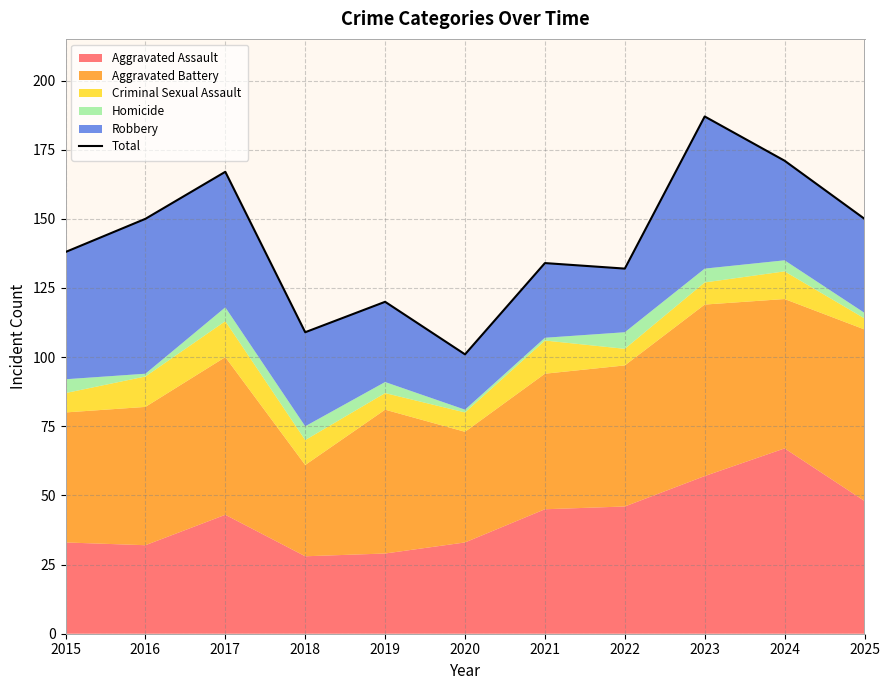

Where is the data nearest to the value 144?

2015